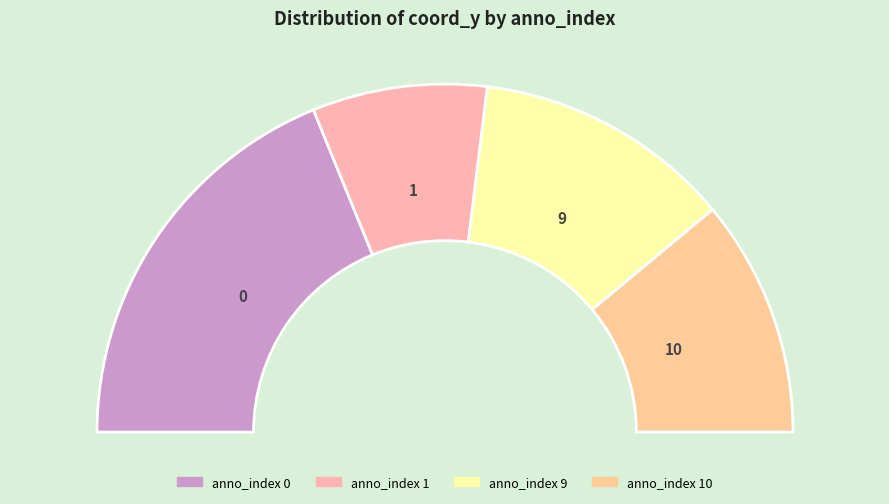

What percentage is the 10 slice, to the nearest percent?

22%